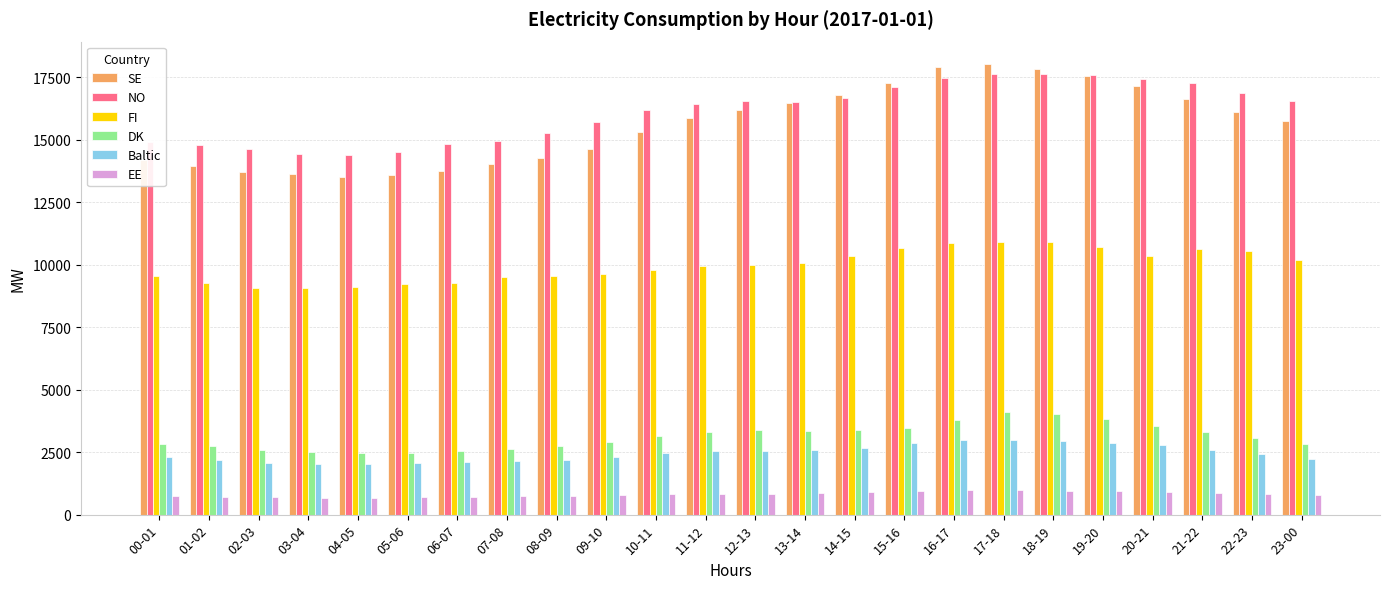

What is the lowest value of the EE series?

681